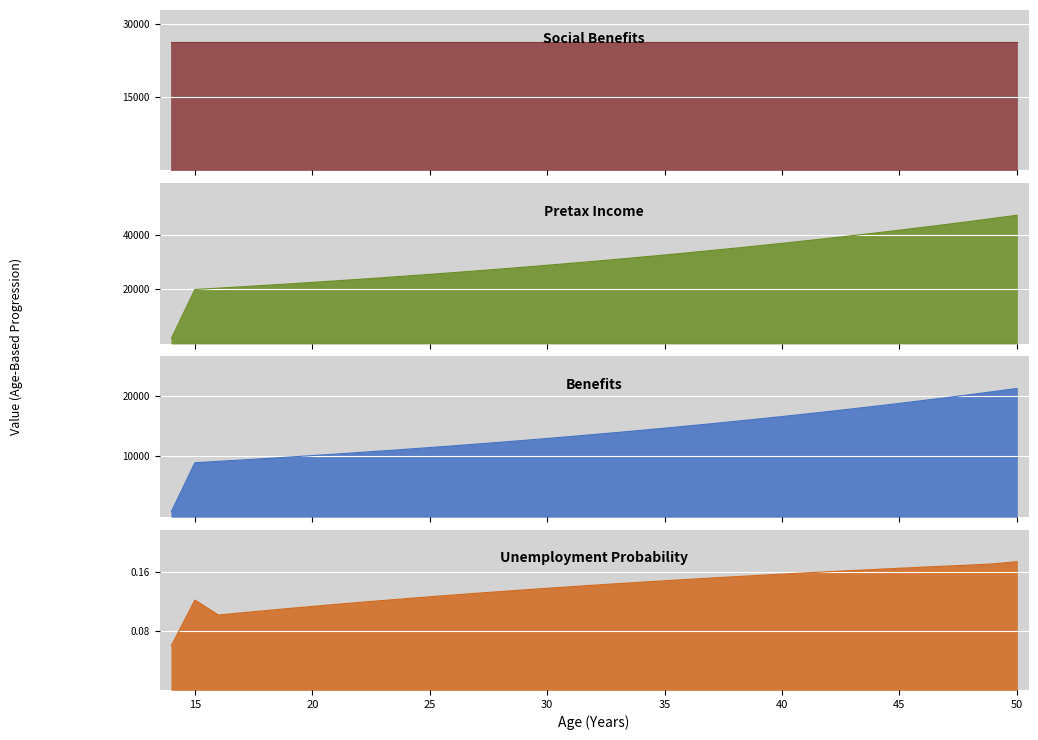

What is the value of the Benefits point at the 26th from the left?

16155.4